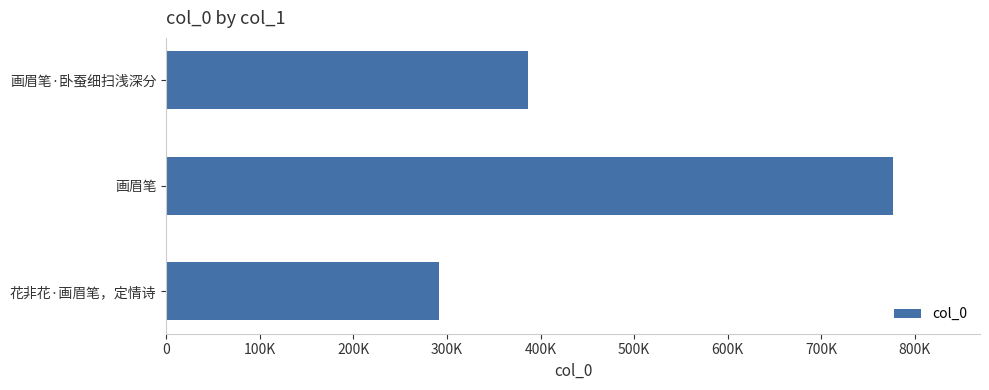

How many values are between 291384 and 776491?

3